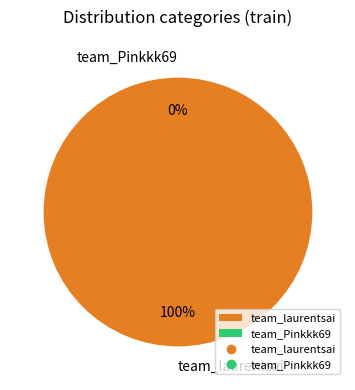

To the nearest percent, what is the average slice percentage?

50%